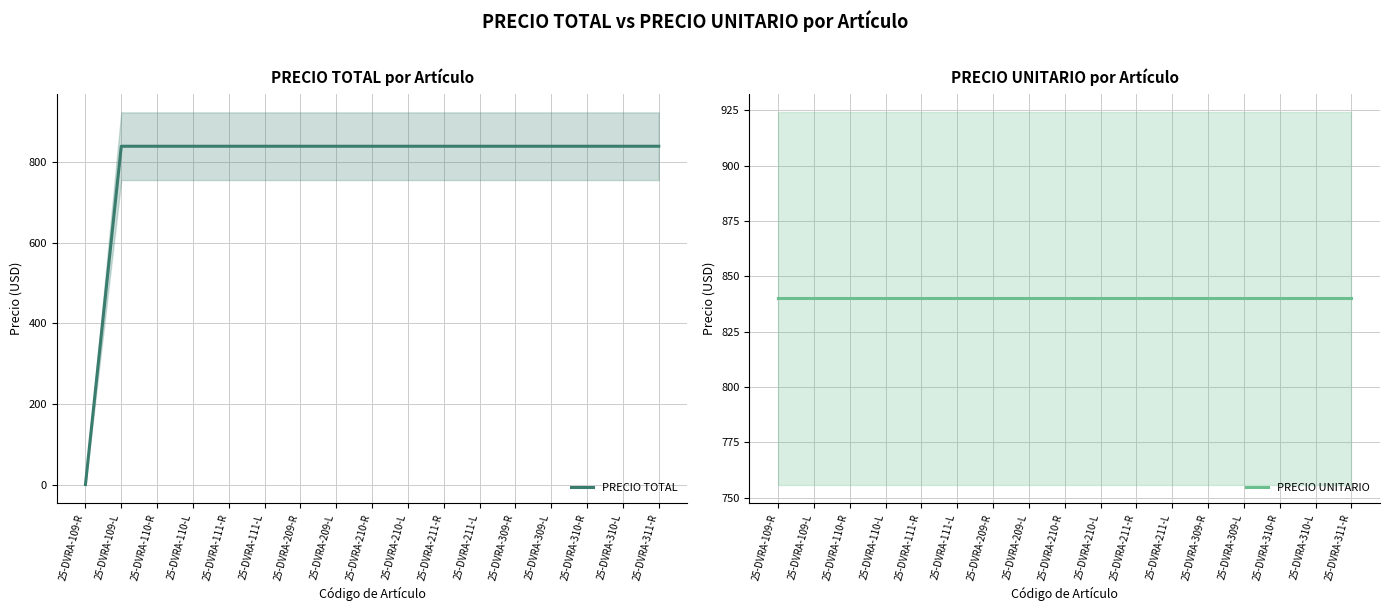

Reading left to right, extract all data points from this chart.

PRECIO TOTAL: 25-DVRA-109-R=0	25-DVRA-109-L=840	25-DVRA-110-R=840	25-DVRA-110-L=840	25-DVRA-111-R=840	25-DVRA-111-L=840	25-DVRA-209-R=840	25-DVRA-209-L=840	25-DVRA-210-R=840	25-DVRA-210-L=840	25-DVRA-211-R=840	25-DVRA-211-L=840	25-DVRA-309-R=840	25-DVRA-309-L=840	25-DVRA-310-R=840	25-DVRA-310-L=840	25-DVRA-311-R=840
PRECIO UNITARIO: 25-DVRA-109-R=840	25-DVRA-109-L=840	25-DVRA-110-R=840	25-DVRA-110-L=840	25-DVRA-111-R=840	25-DVRA-111-L=840	25-DVRA-209-R=840	25-DVRA-209-L=840	25-DVRA-210-R=840	25-DVRA-210-L=840	25-DVRA-211-R=840	25-DVRA-211-L=840	25-DVRA-309-R=840	25-DVRA-309-L=840	25-DVRA-310-R=840	25-DVRA-310-L=840	25-DVRA-311-R=840